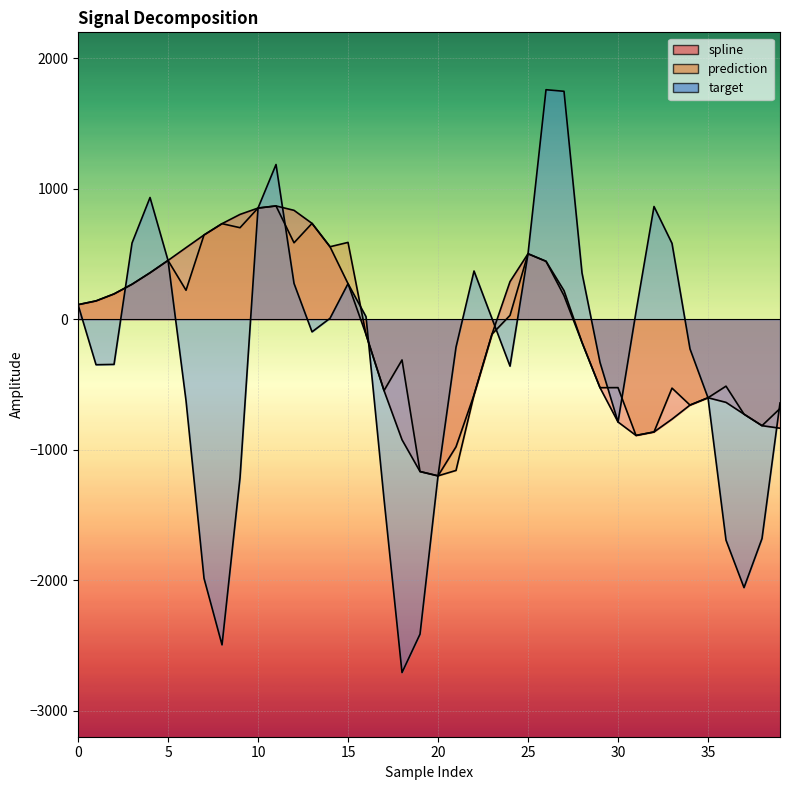

Rank the series by their maximum value, from lowest to highest.

spline, prediction, target